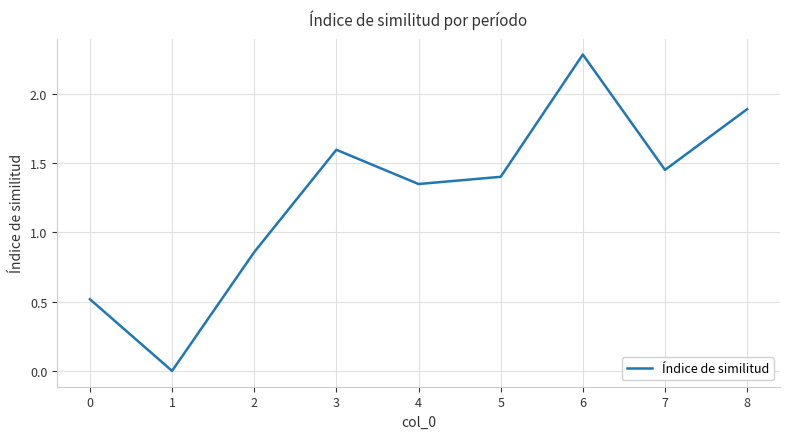

How many values are below 1?

3